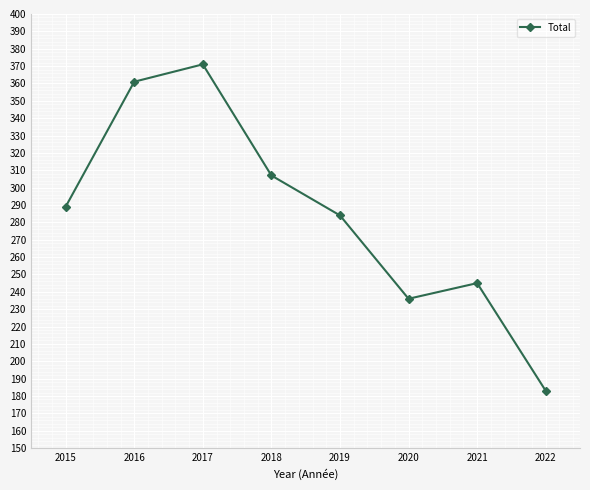

What is the sum of all values?

2276